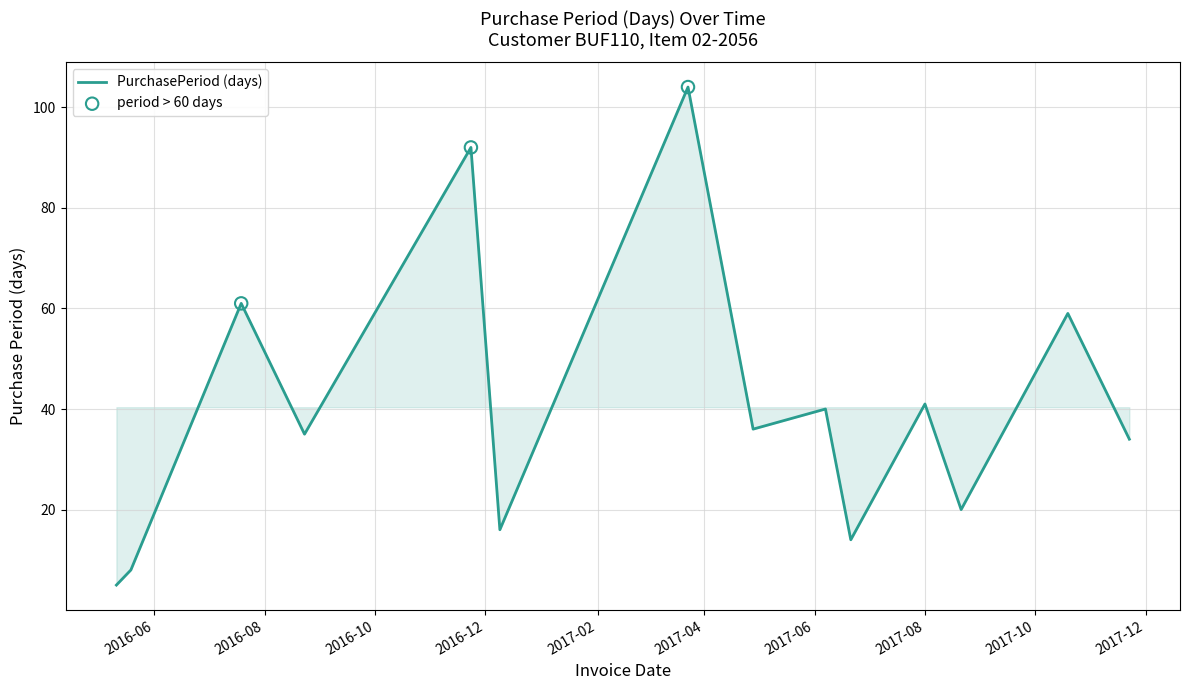

What is the maximum value shown in the chart?

104